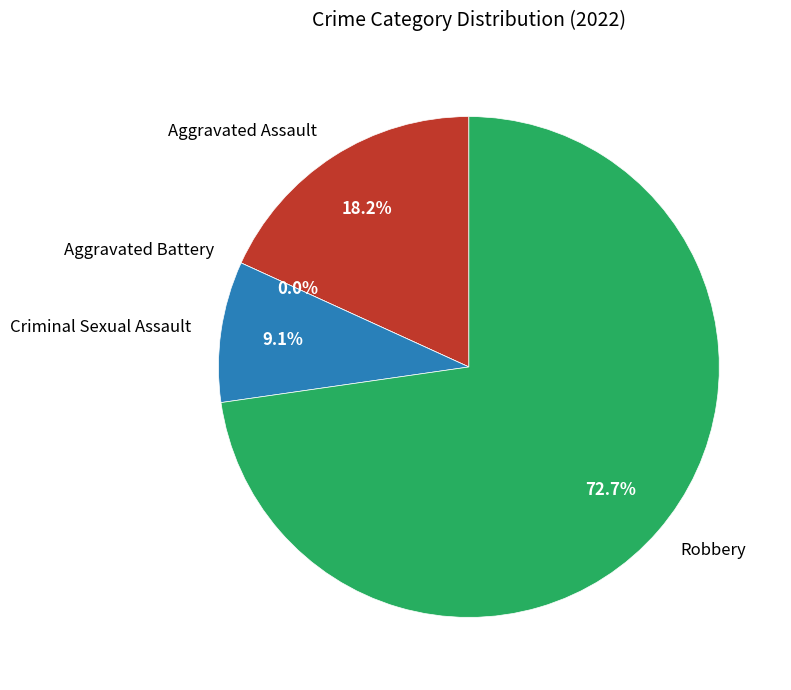

Rank the categories by value from highest to lowest.

Robbery, Aggravated Assault, Criminal Sexual Assault, Aggravated Battery